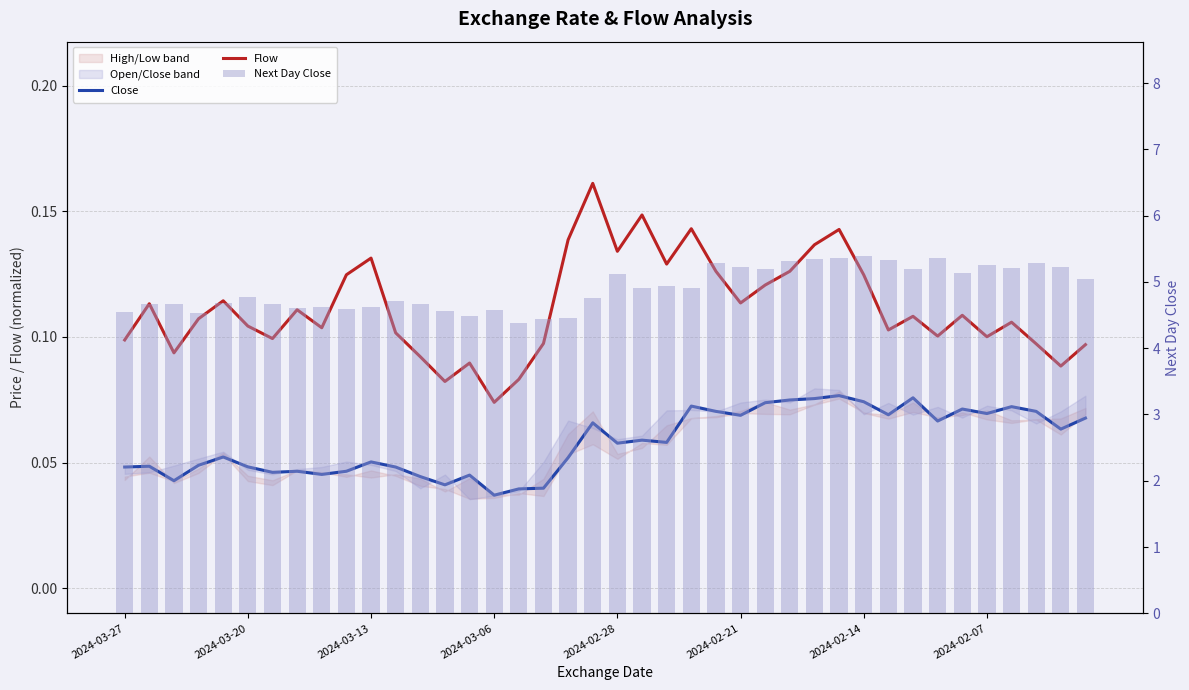

Are the bars horizontal?

No